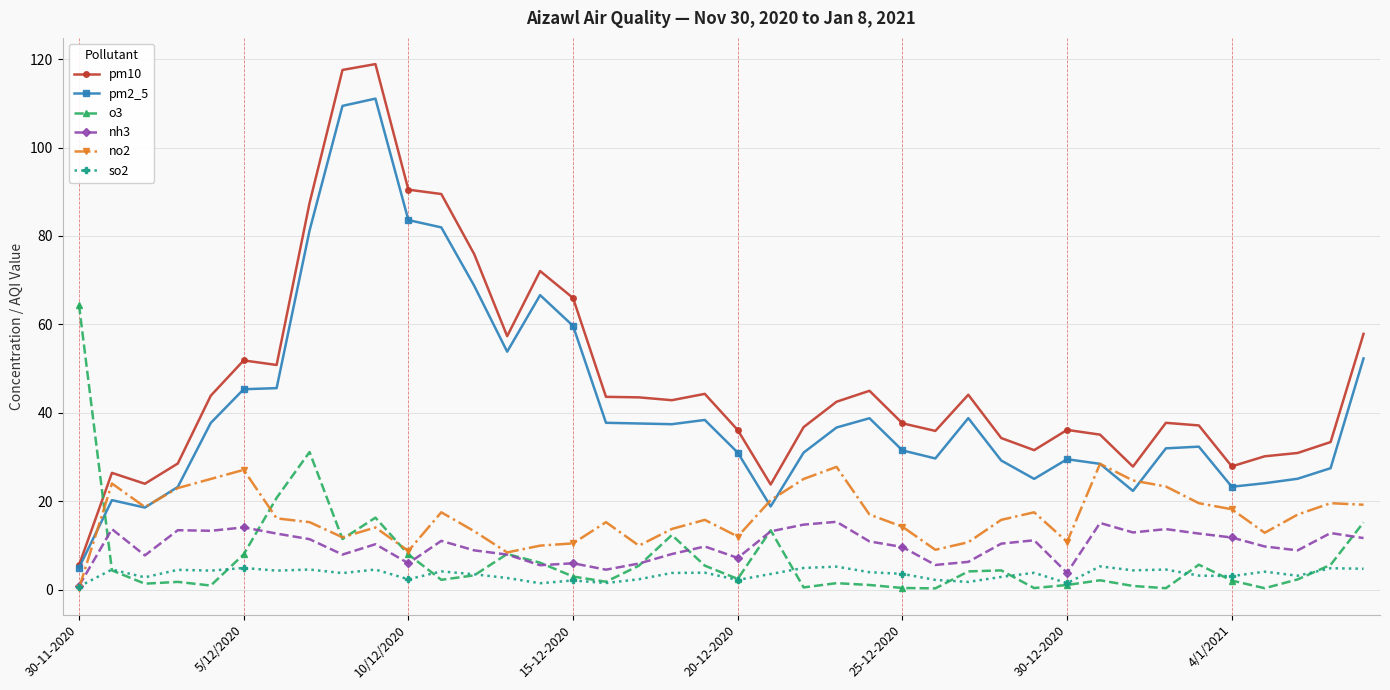

Which series has the largest range (max minus min)?

pm10